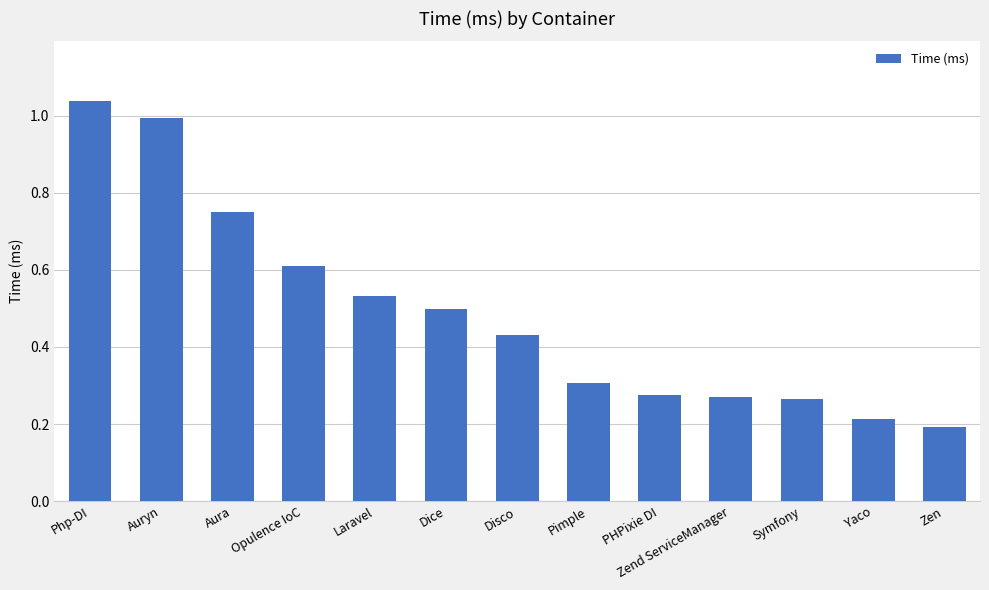

Which label corresponds to the largest value in the chart?

Php-DI